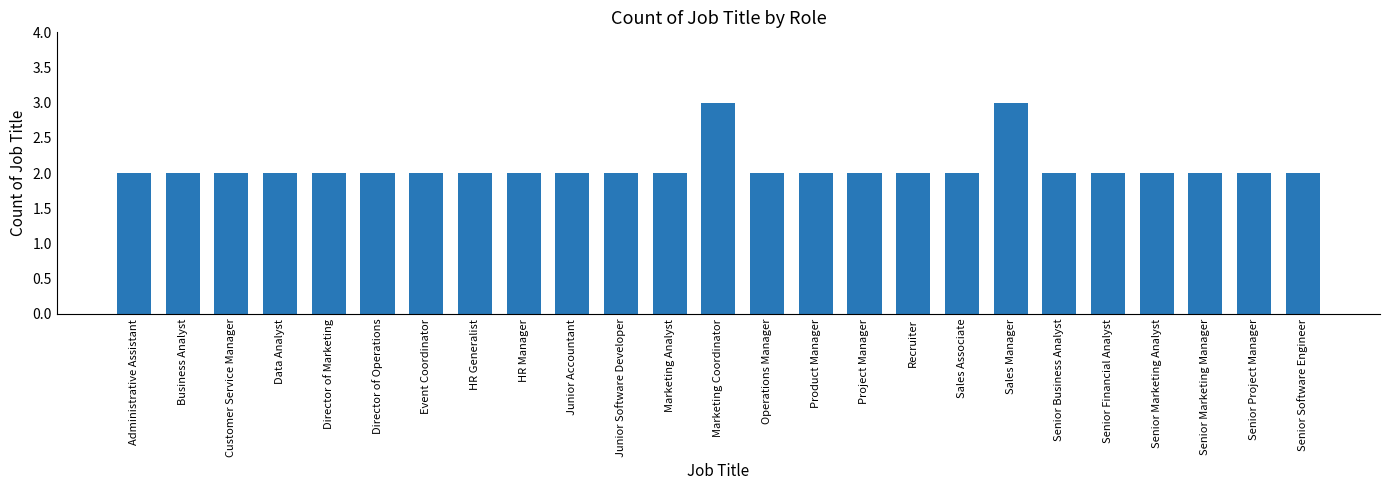

How many values are between 2 and 3?

25